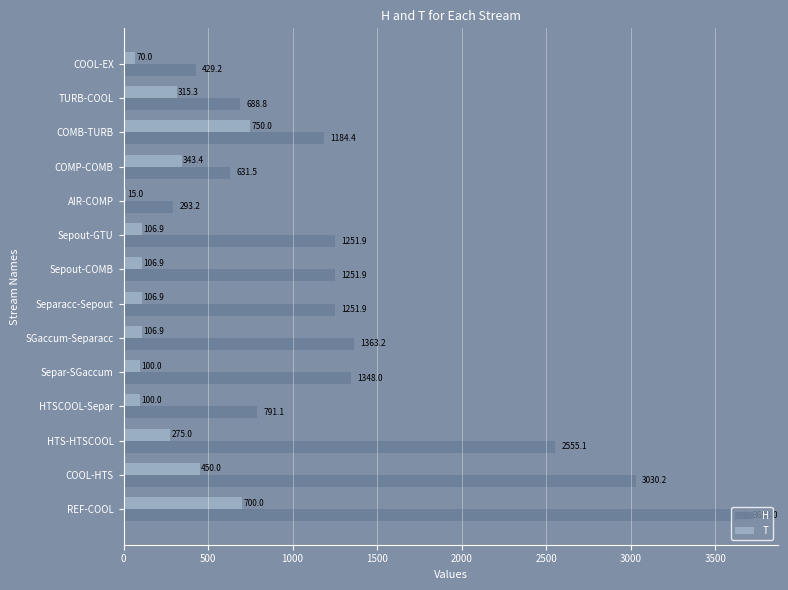

What is the average value of the T series?

253.3